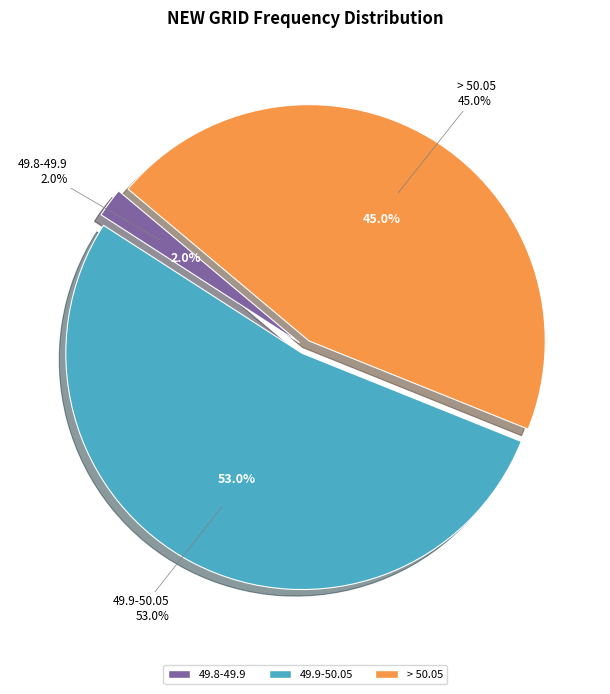

The > 50.05 slice represents 55% of the pie. True or false?

False